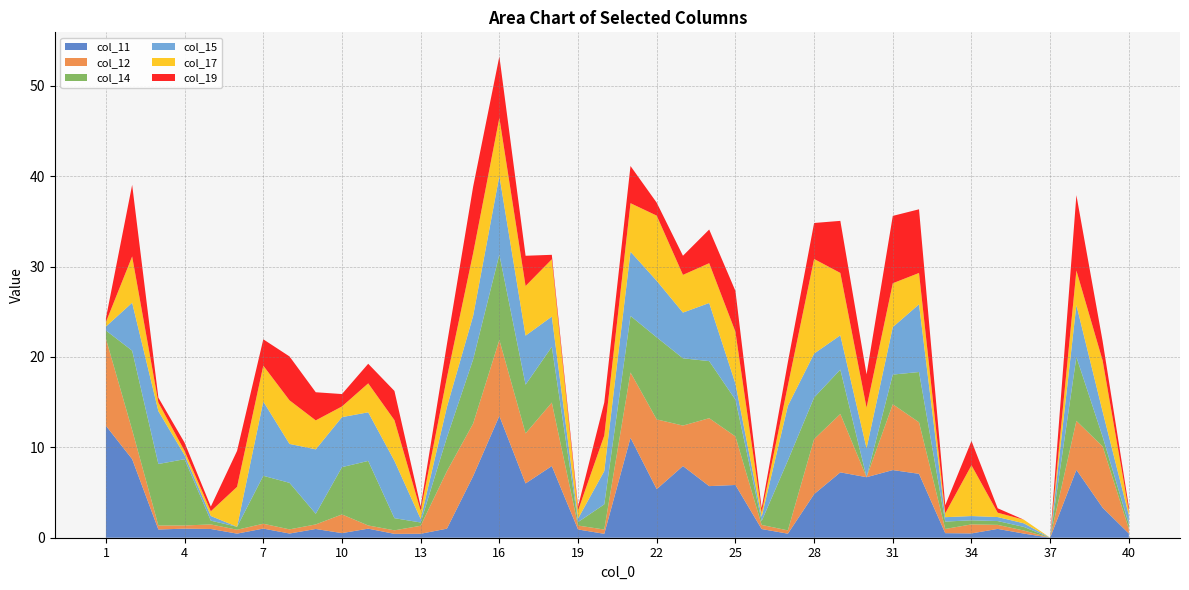

Reading left to right, what are all the values shown in this chart?

col_11: 12.4	8.7	0.9	1.0	1.0	0.5	1.0	0.5	1.0	0.5	1.0	0.4	0.4	1.0	6.8	13.5	6.0	7.9	0.9	0.4	11.1	5.4	7.9	5.7	5.8	1.0	0.4	4.8	7.2	6.7	7.5	7.1	0.5	0.5	1.0	0.5	0.0	7.5	3.3	0.5
col_12: 9.6	3.2	0.4	0.4	0.5	0.4	0.5	0.5	0.5	2.1	0.4	0.4	0.9	6.4	5.8	8.4	5.5	7.0	0.4	0.5	7.2	7.7	4.5	7.5	5.4	0.5	0.4	6.1	6.5	0.0	7.3	5.7	0.5	1.0	0.4	0.3	0.0	5.4	6.8	0.5
col_14: 0.9	8.8	6.8	7.3	0.4	0.3	5.3	5.1	1.2	5.2	7.1	1.3	0.4	3.7	7.1	9.5	5.4	6.2	0.4	2.8	6.3	9.1	7.4	6.3	4.1	0.4	7.7	4.6	4.9	0.0	3.3	5.6	0.8	0.5	0.4	0.4	0.0	7.1	1.1	0.5
col_15: 0.4	5.3	5.8	0.4	0.5	0.0	8.2	4.3	7.1	5.5	5.4	6.3	0.4	3.4	4.8	8.7	5.4	3.3	0.4	3.7	7.1	6.3	5.1	6.4	1.8	0.5	6.0	4.9	3.8	3.2	5.3	7.5	0.5	0.5	0.4	0.4	0.0	5.7	2.8	1.0
col_17: 0.5	5.1	1.0	0.5	0.5	4.4	4.0	4.8	3.2	1.2	3.2	4.5	0.9	3.3	6.9	6.4	5.5	6.3	0.9	3.9	5.4	7.2	4.2	4.4	5.7	0.5	2.3	10.5	6.9	4.5	4.8	3.5	0.4	5.6	0.5	0.4	0.0	3.8	5.6	0.5
col_19: 0.4	7.9	0.5	0.9	0.5	4.0	2.9	4.9	3.1	1.4	2.2	3.2	0.5	3.7	7.4	6.8	3.3	0.5	0.4	3.7	4.1	1.4	2.1	3.7	4.5	0.5	2.6	4.0	5.8	3.7	7.5	7.0	0.9	2.7	0.5	0.0	0.0	8.3	2.1	0.5